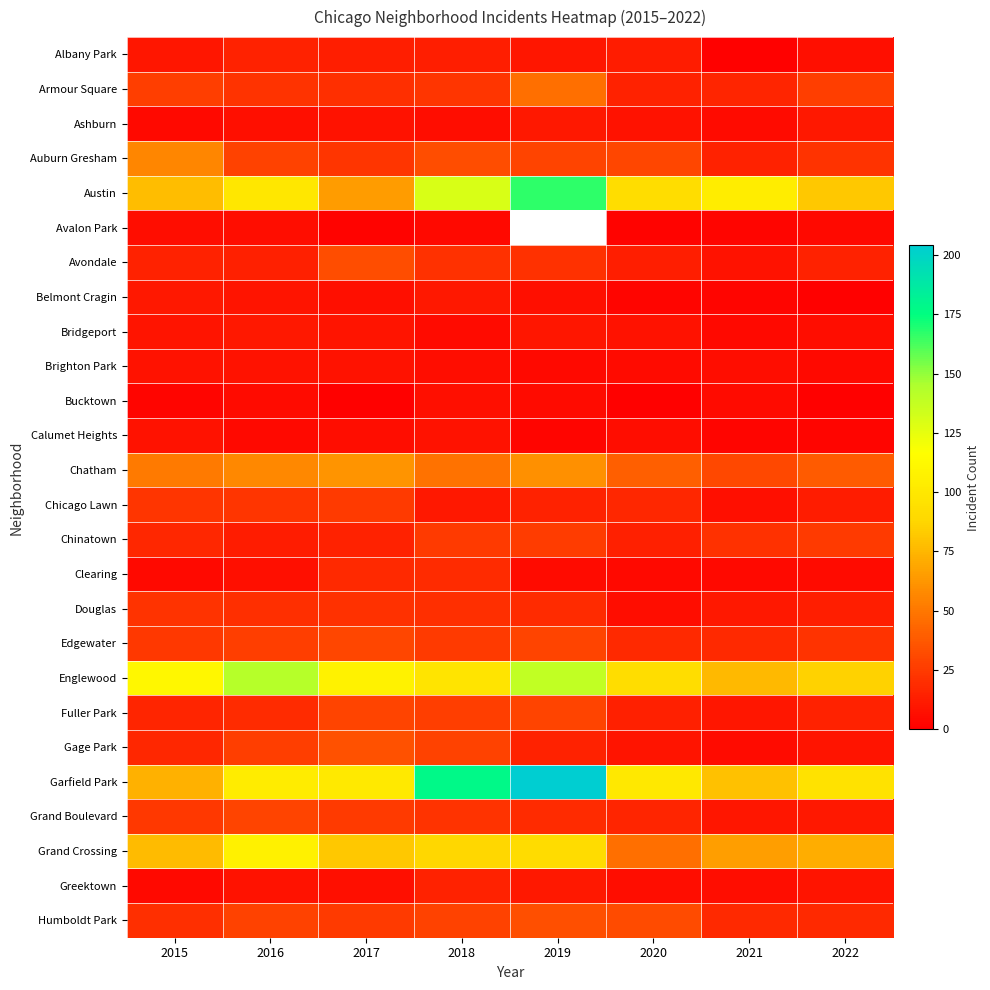

The value of Douglas at 2018 is 20.0. True or false?

True